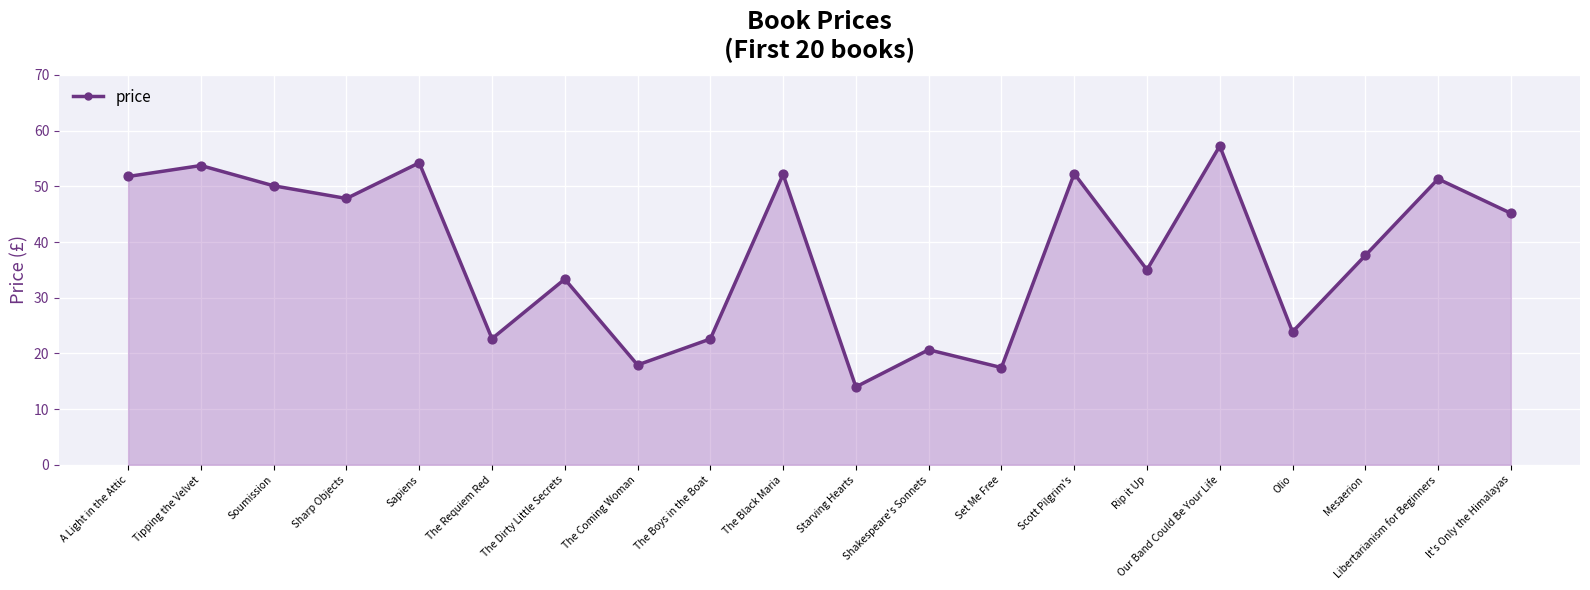

What is the change in value from Sharp Objects to Rip it Up?

-12.8